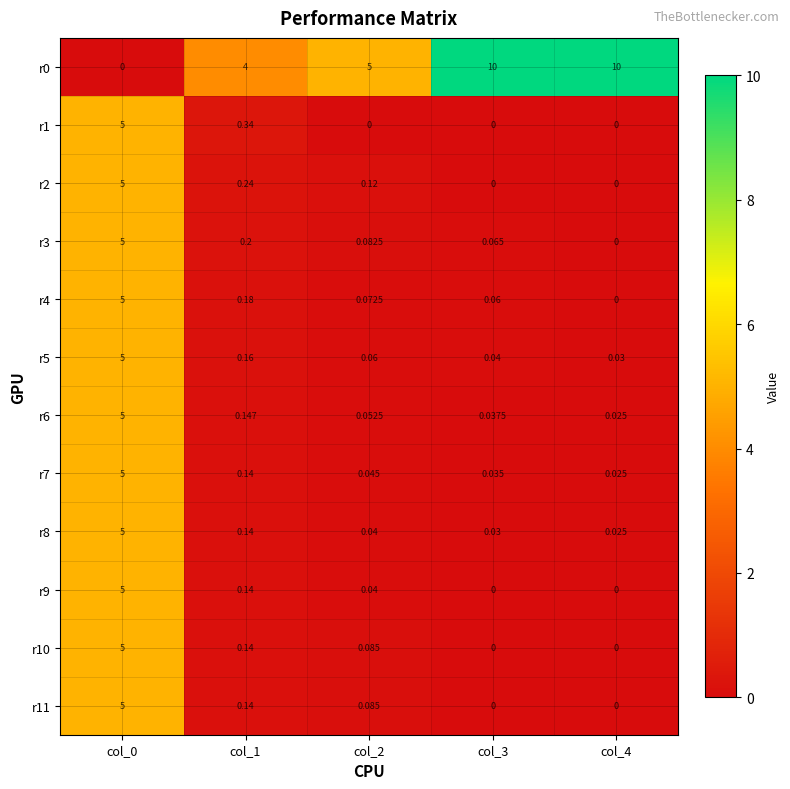

Is the value of r2 at col_2 greater than the value of r9 at col_3?

Yes